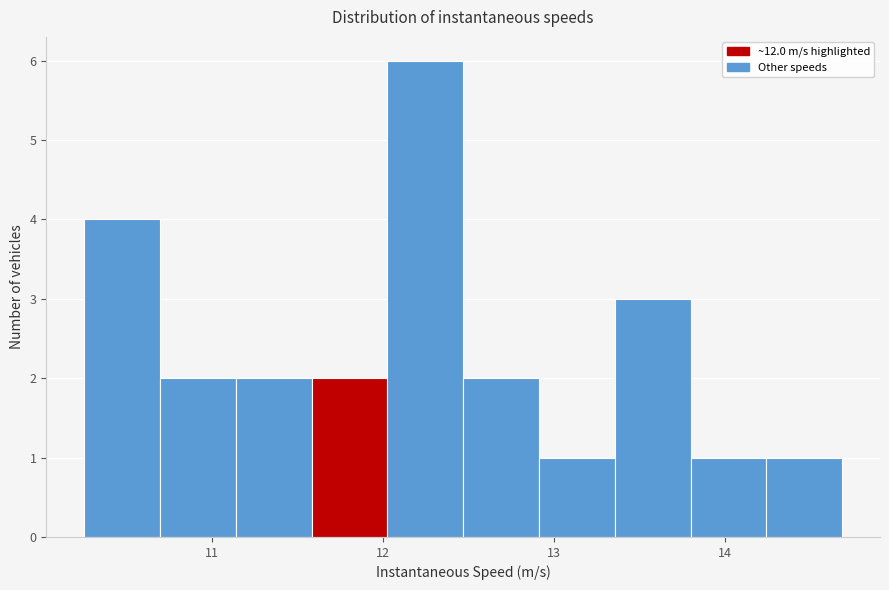

Reading left to right, list every bar in this chart as the range it spans on the x-axis followed by its height. Neither the bar edges nor the heights are printed on the chart, so give them approximately, as read against the axes.

10.3 to 10.7: 4
10.7 to 11.1: 2
11.1 to 11.6: 2
11.6 to 12.0: 2
12.0 to 12.5: 6
12.5 to 12.9: 2
12.9 to 13.4: 1
13.4 to 13.8: 3
13.8 to 14.2: 1
14.2 to 14.7: 1